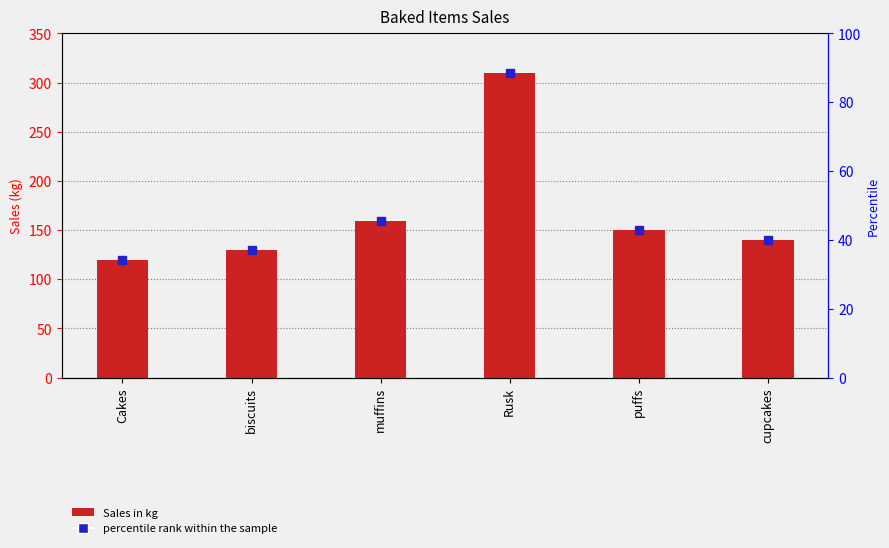

True or false: the data shows 130 at biscuits.

True